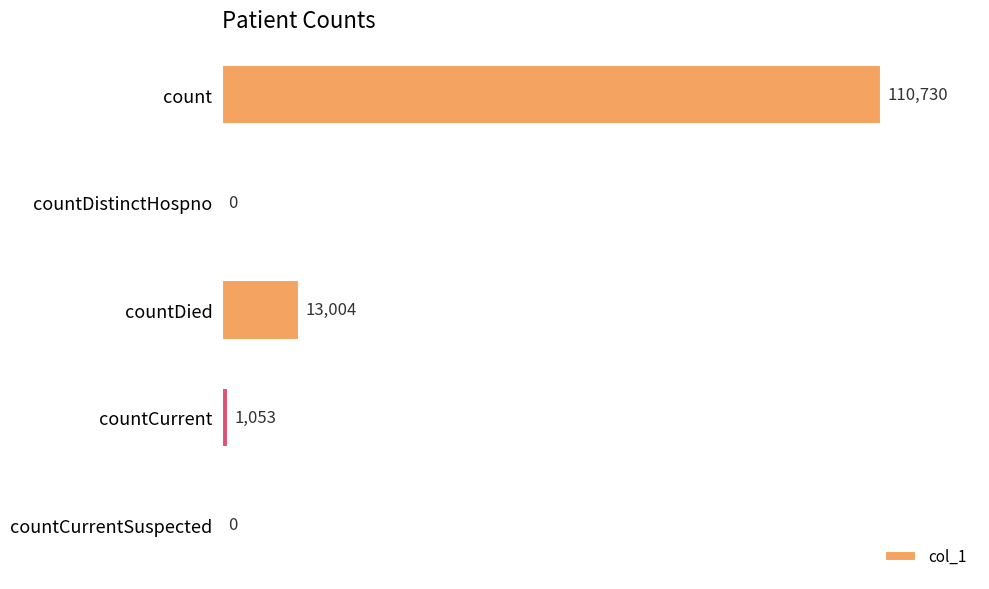

What is the sum of the values at countCurrent and countCurrentSuspected?

1053